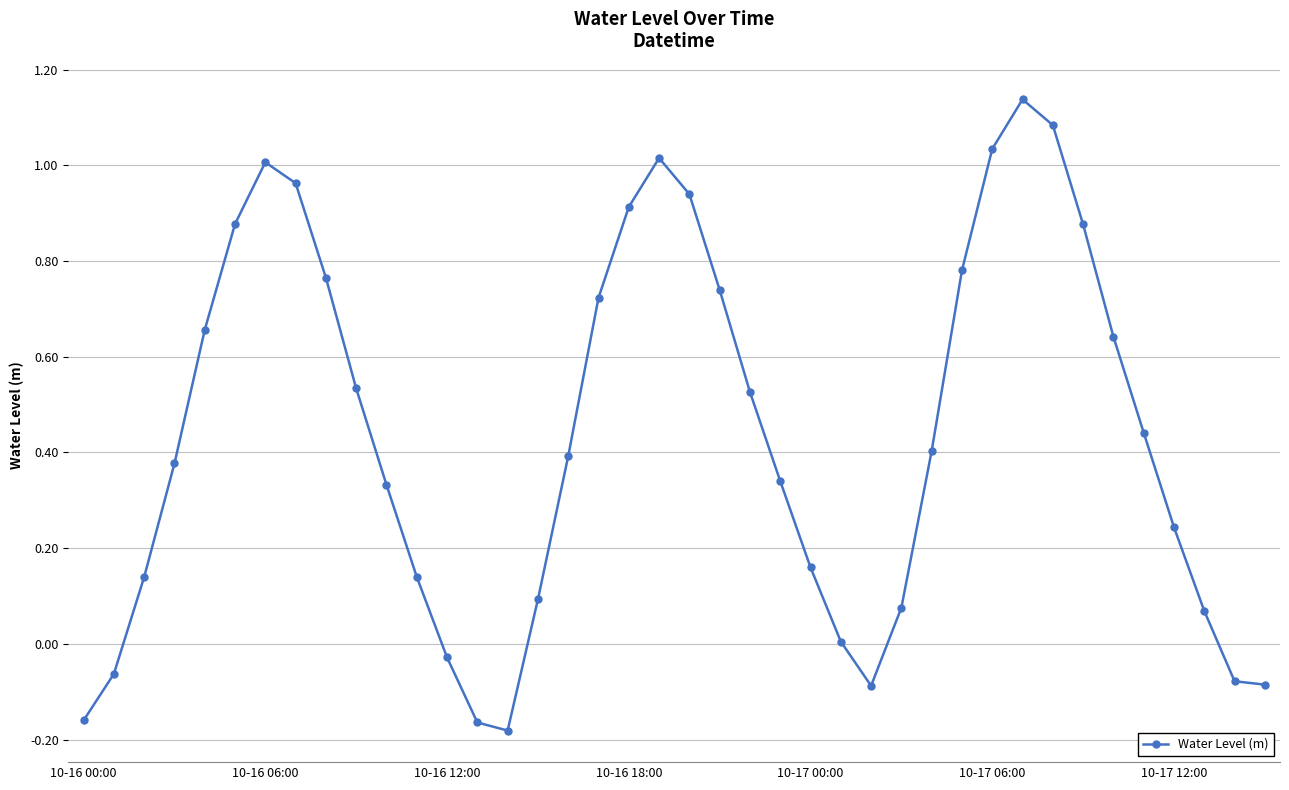

What is the sum of all values?

17.6